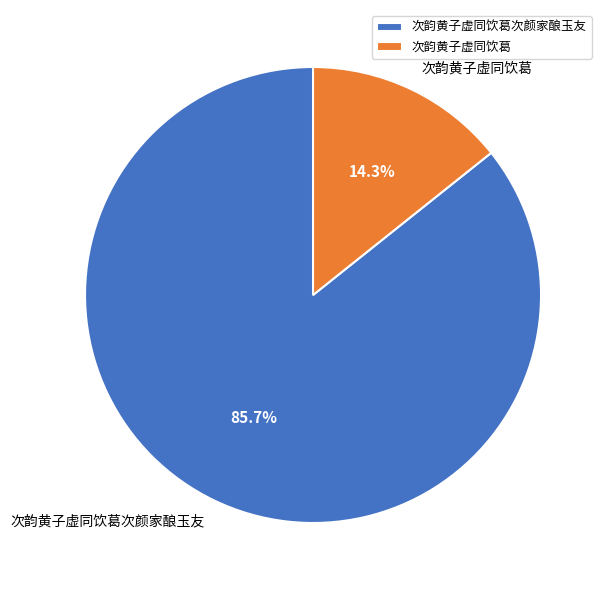

Which category has the smallest portion of the pie?

次韵黄子虚同饮葛